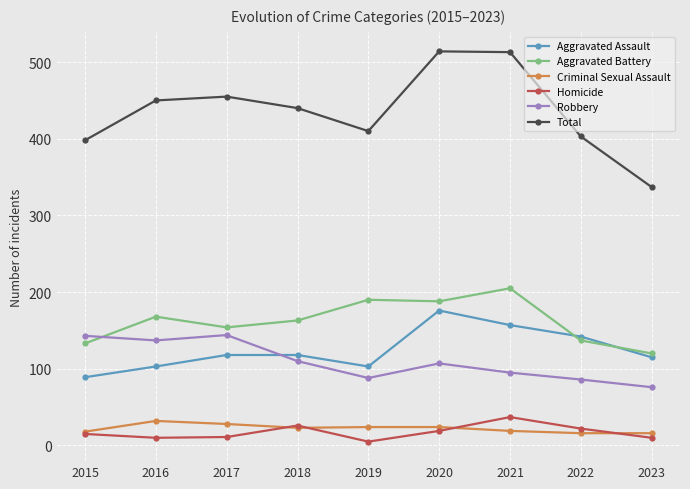

What is the value of the Aggravated Battery point at the 8th from the left?

137